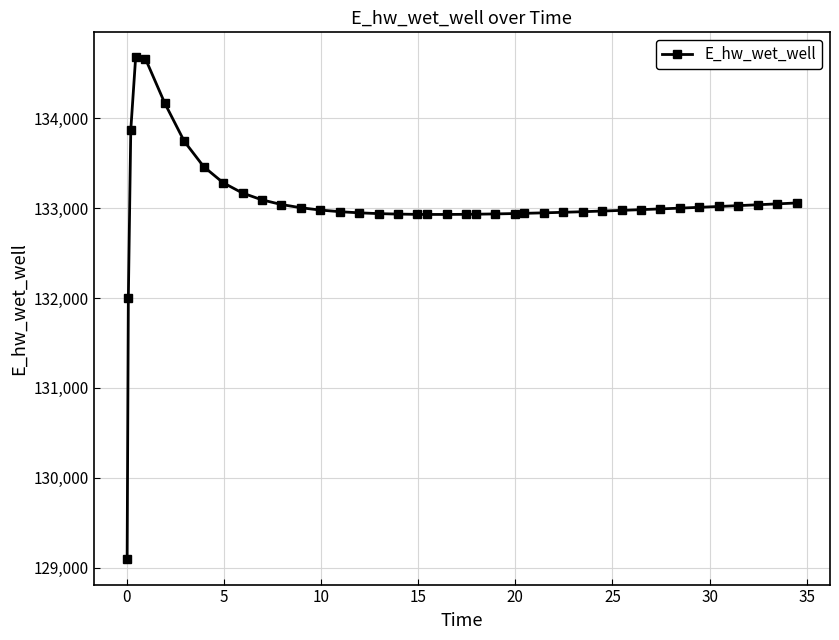

What is the minimum value shown in the chart?

129089.6